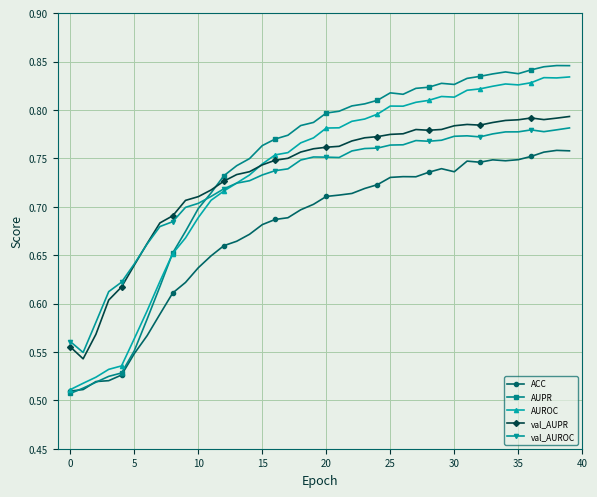

Which series has the largest range (max minus min)?

AUPR